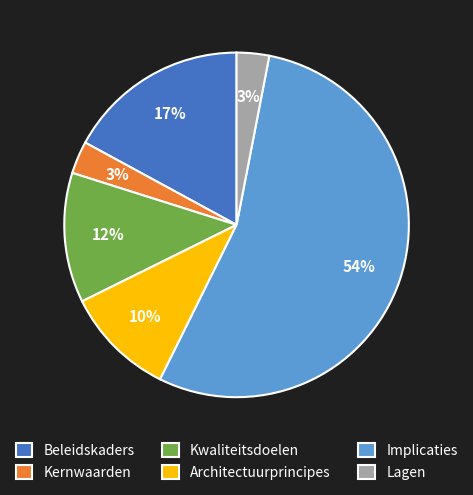

Which slice is the largest?

Implicaties